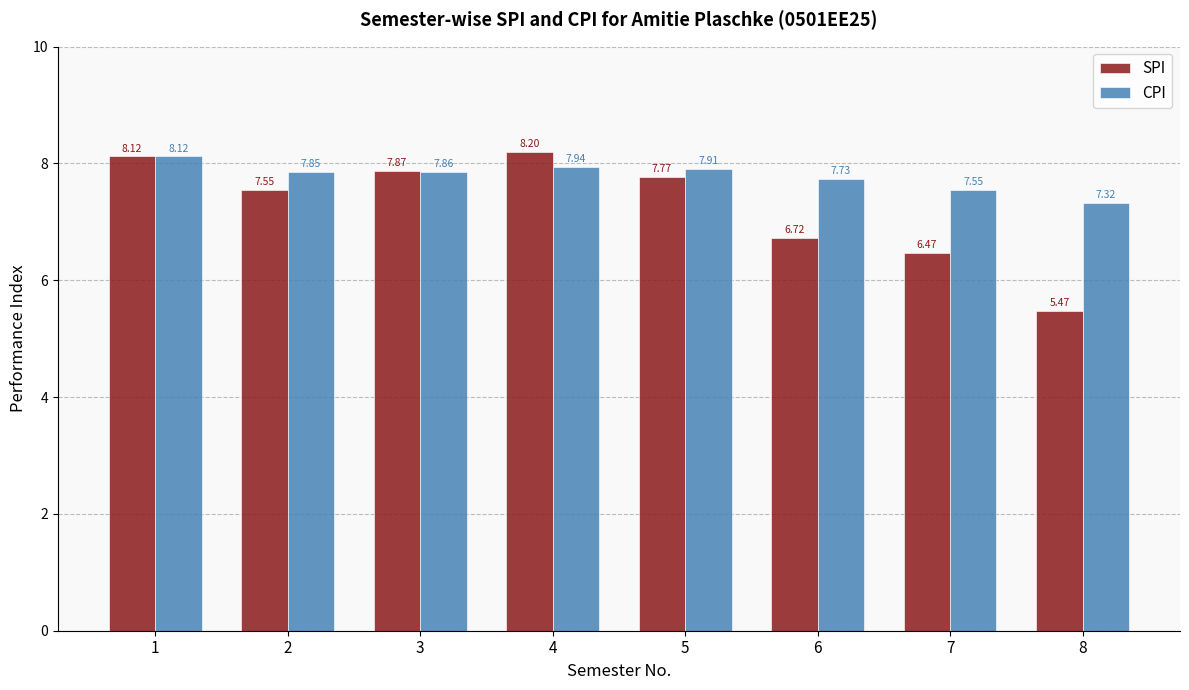

Which series has the largest total across all categories?

CPI